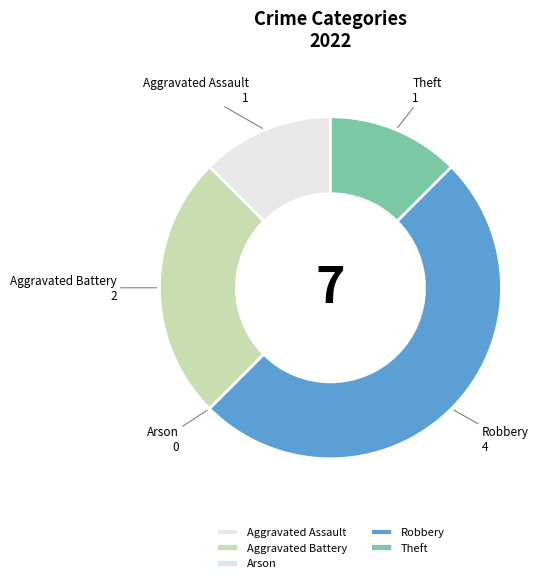

Between Theft and Aggravated Battery, which is larger?

Aggravated Battery